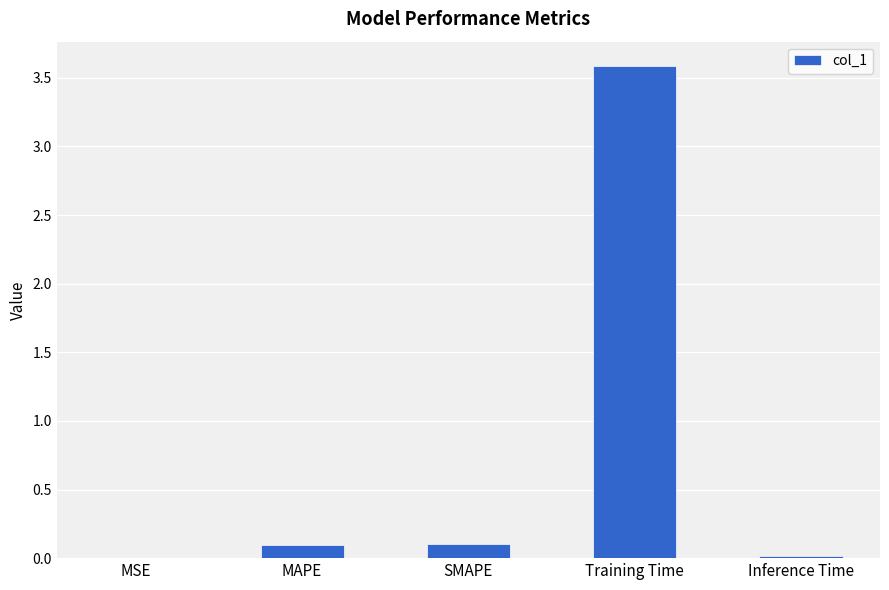

At which category does the chart reach its peak across all series?

Training Time